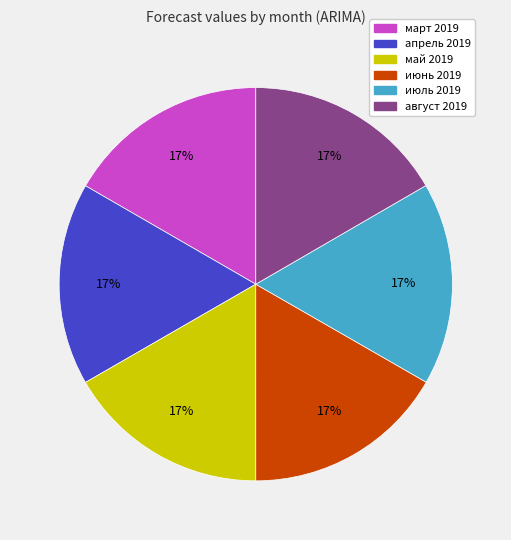

To the nearest percent, what percentage of the pie is март 2019?

17%